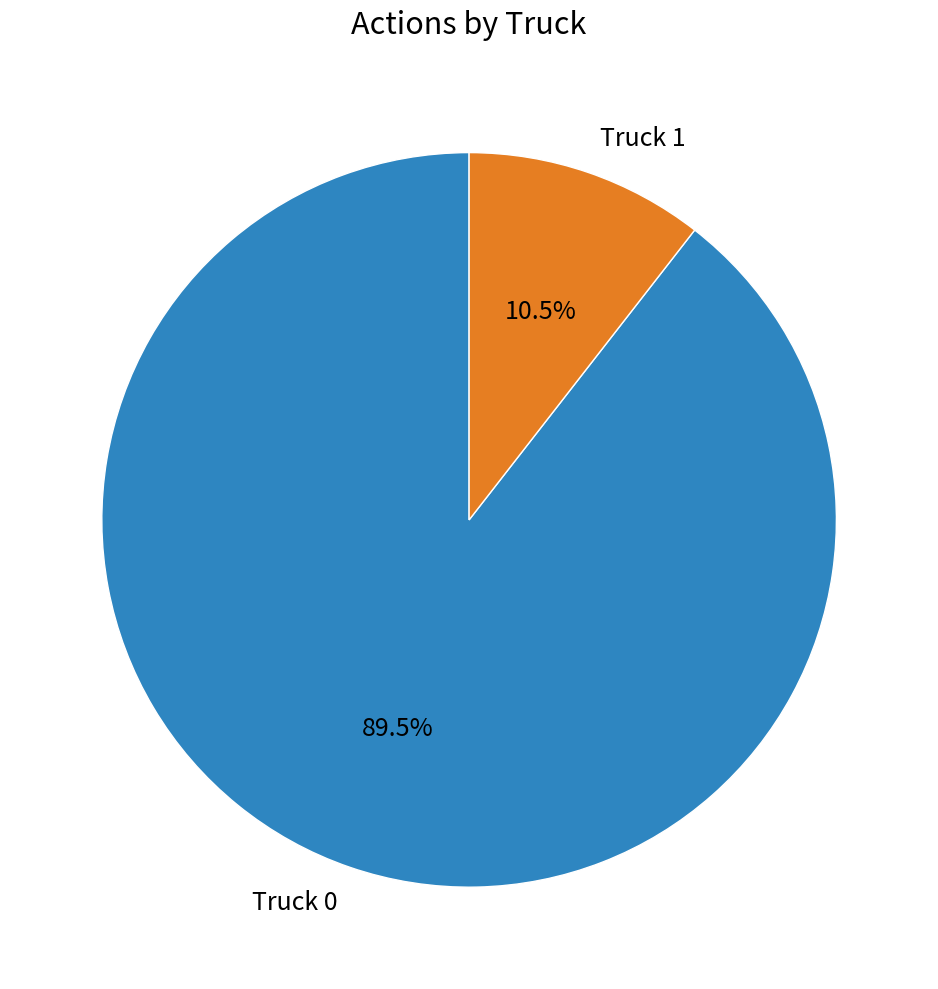

Is there a majority slice in this chart?

Yes